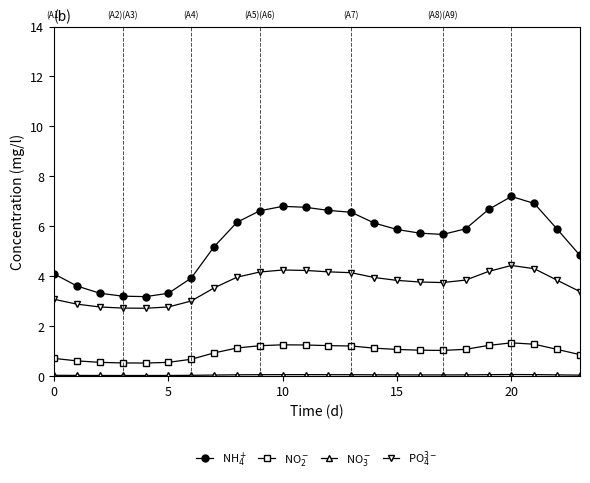

What is the greatest value displayed?

7.2